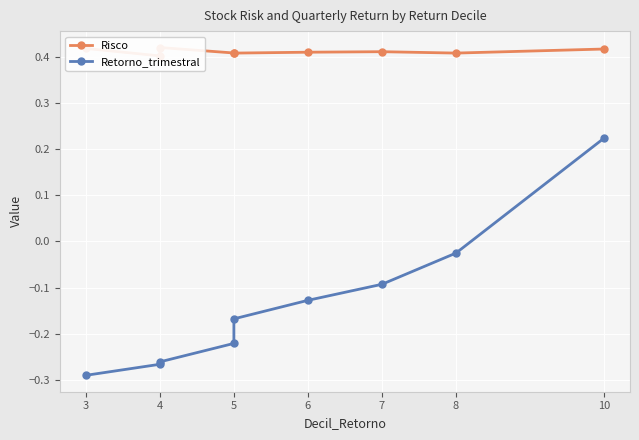

Rank the series by their maximum value, from lowest to highest.

Retorno_trimestral, Risco